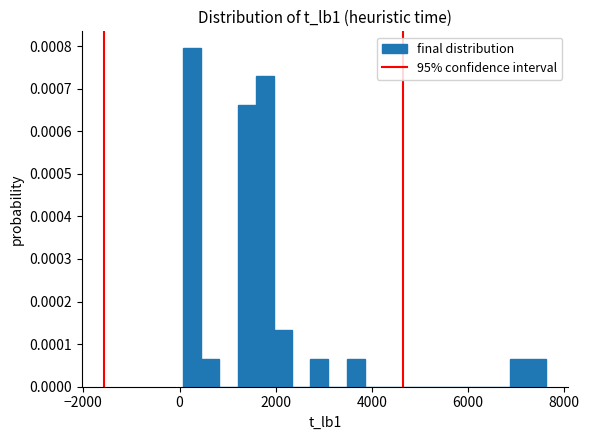

Read against the x-axis, roughly where is the centre of the tallest bar?

200